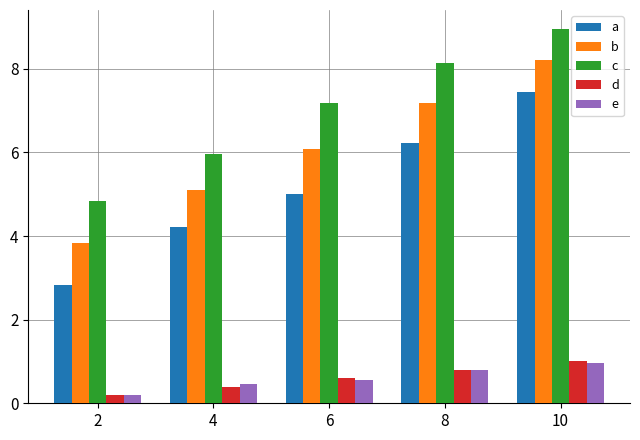

Which series changed the most between 4 and 8?

c